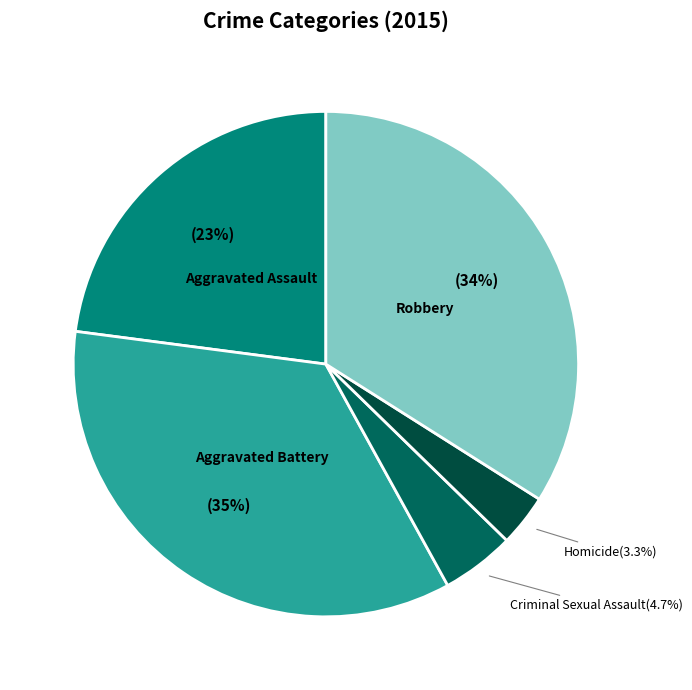

Is there any slice that represents more than half of the pie?

No